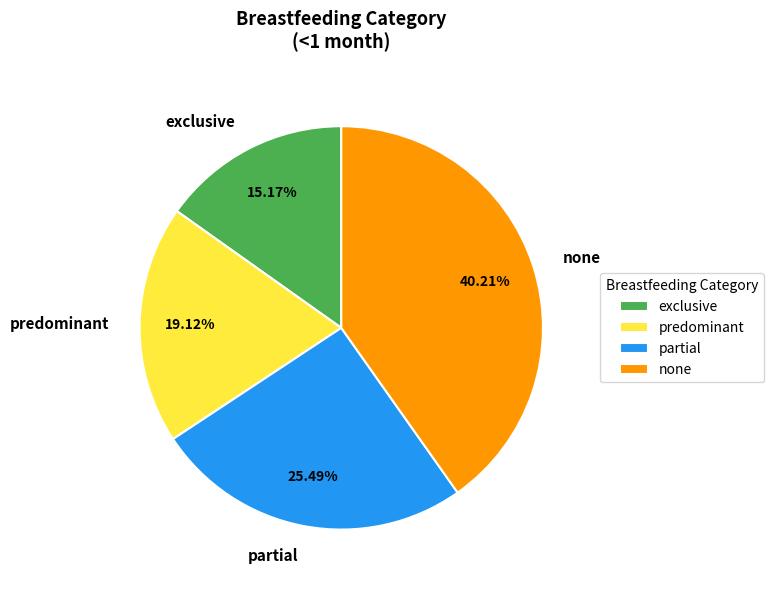

To the nearest percent, what percentage of the pie is exclusive?

15%